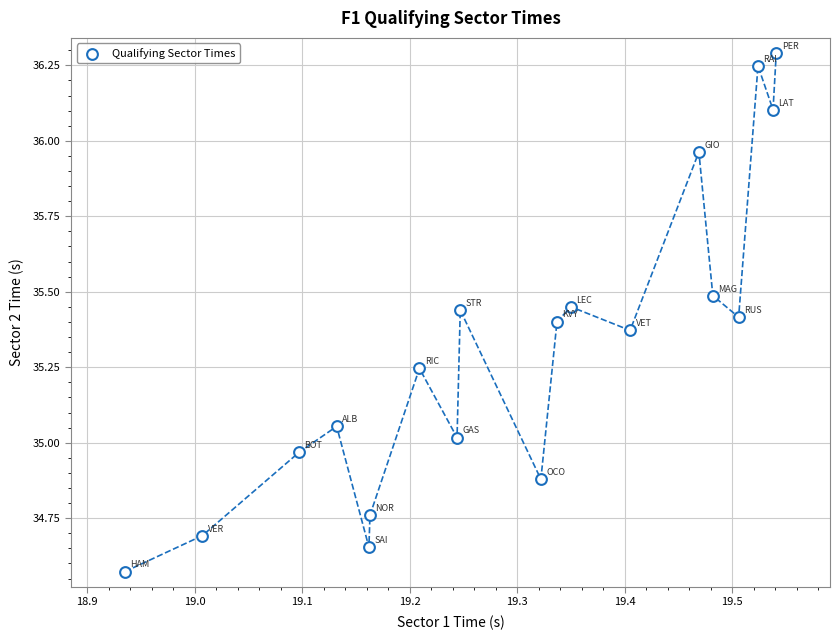

What is the range of Y values (max minus min)?

1.7